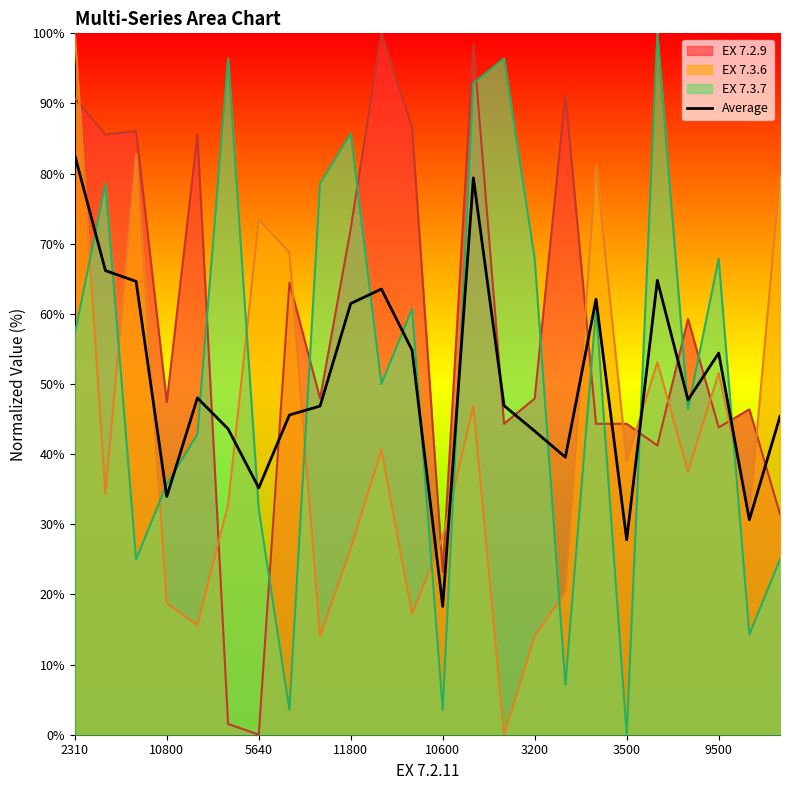

Does the chart have visible grid lines?

No